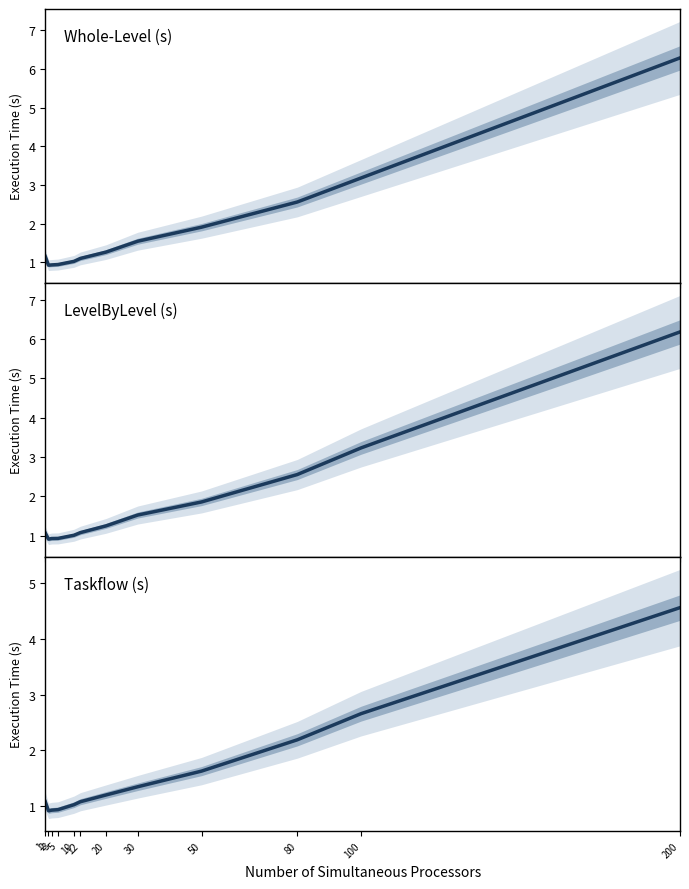

What is the total value across all series at 12?

3.3